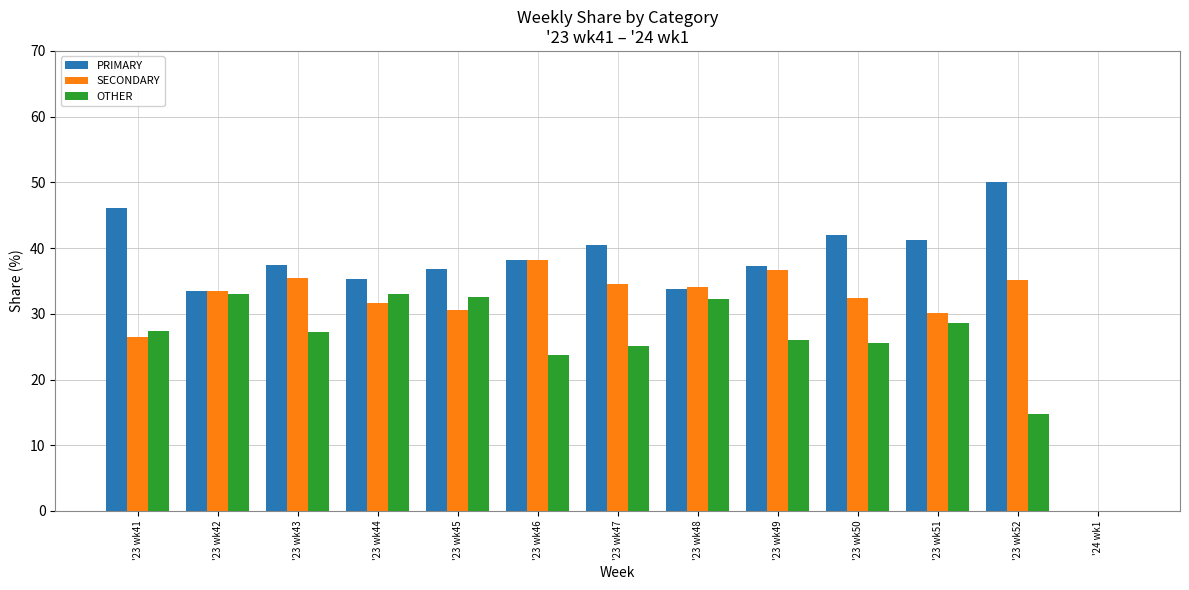

True or false: SECONDARY has a value of 10.1 at '23 wk47.

False